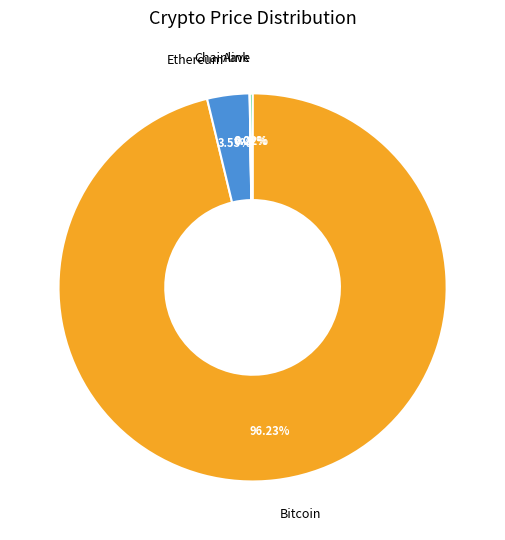

Which slice represents more than half of the pie?

Bitcoin